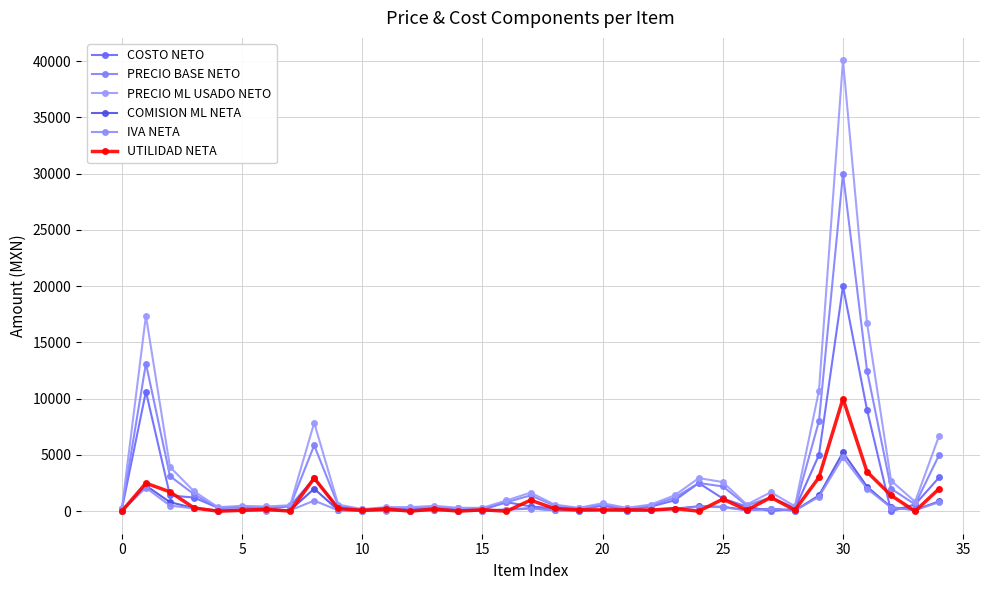

What is the highest value of the COSTO NETO series?

20000.0